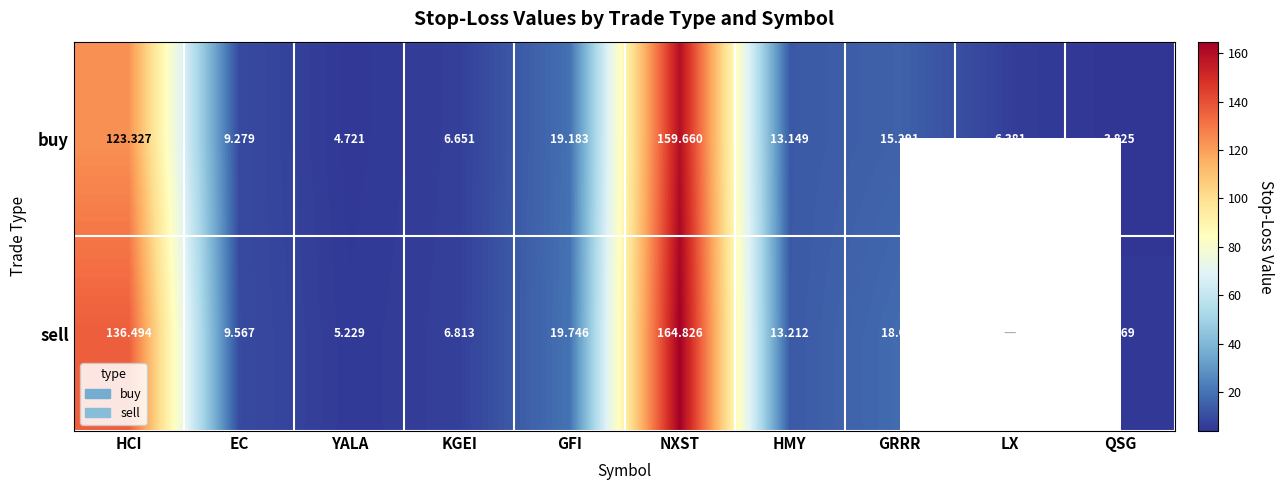

Between KGEI and NXST, which series saw the biggest shift?

sell